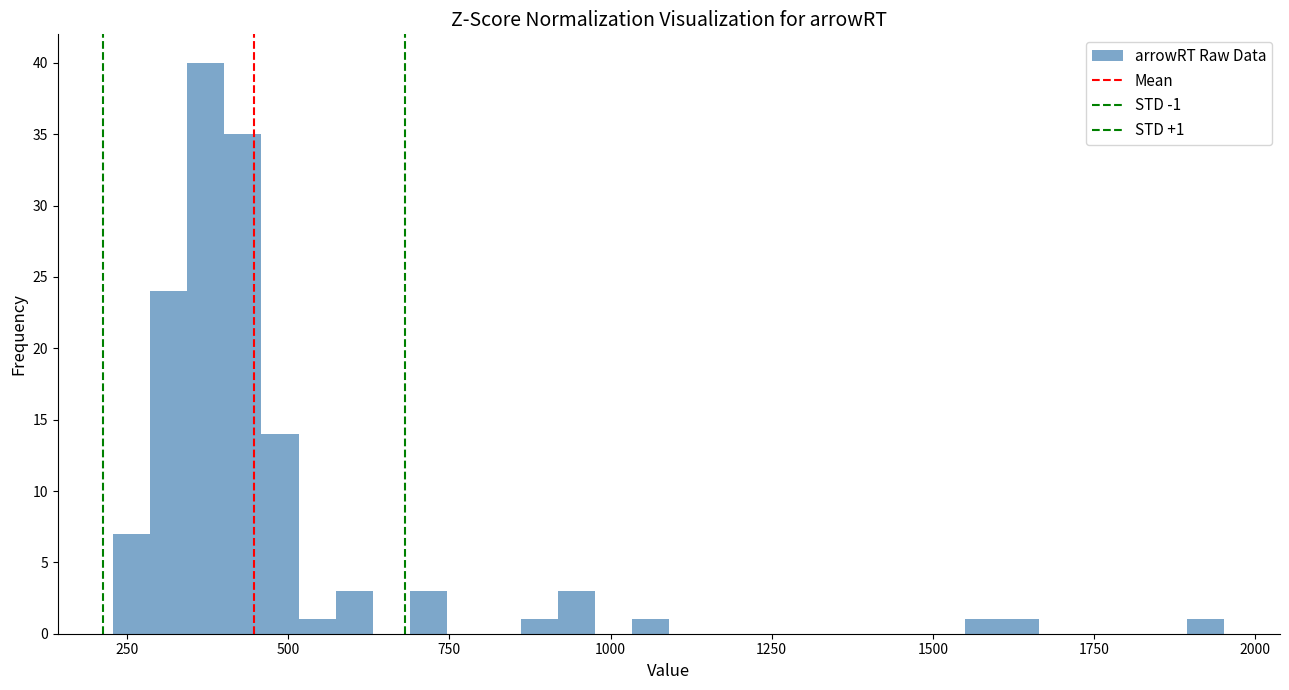

Read against the x-axis, roughly where is the centre of the tallest bar?

350